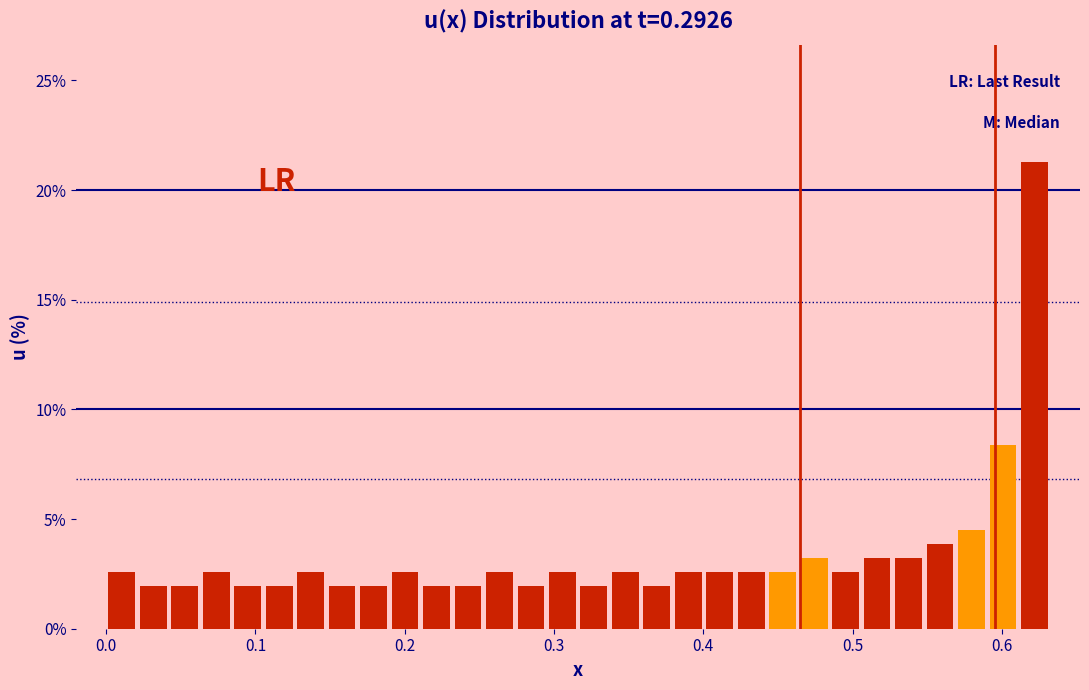

Read against the x-axis, roughly where is the centre of the tallest bar?

0.62